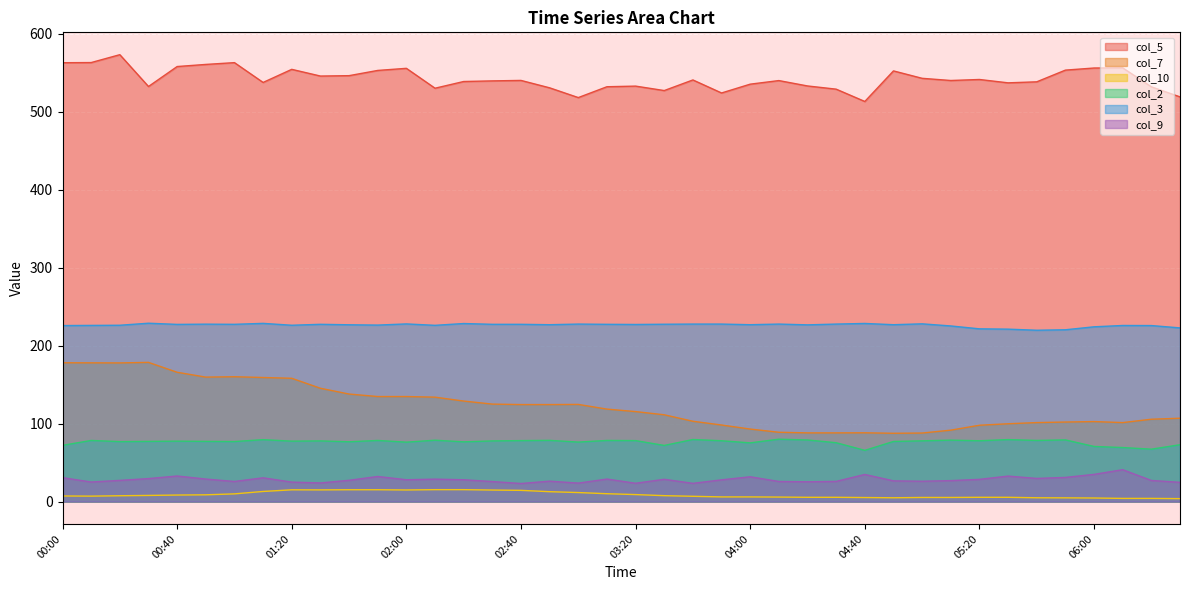

At which label is col_3 closest to 224?

06:00